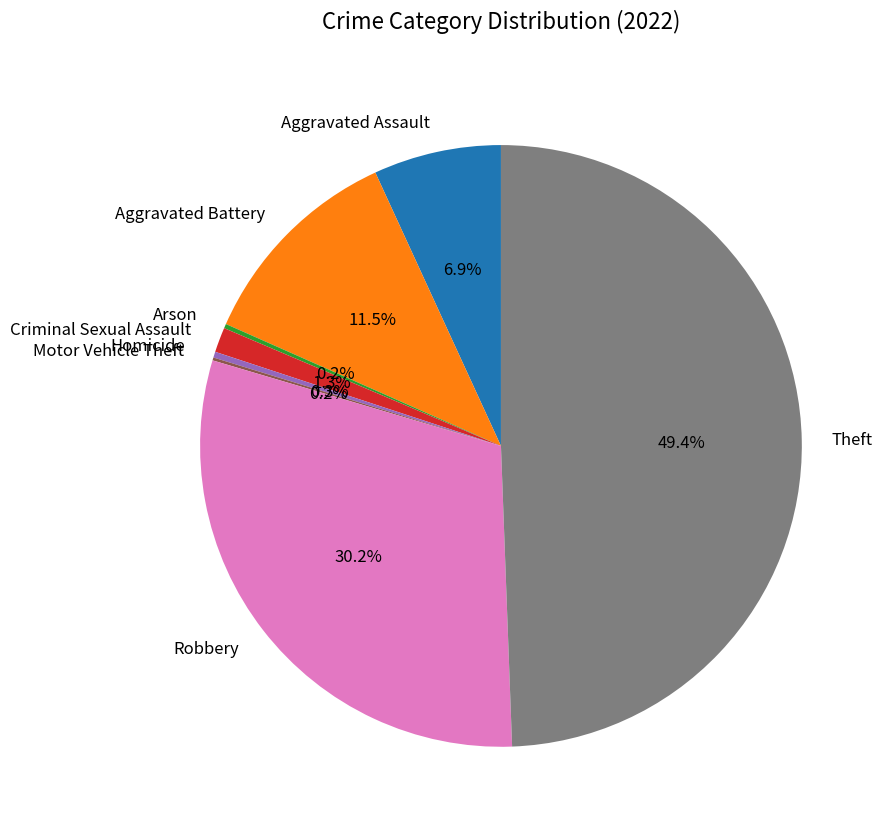

Which slice is the largest?

Theft